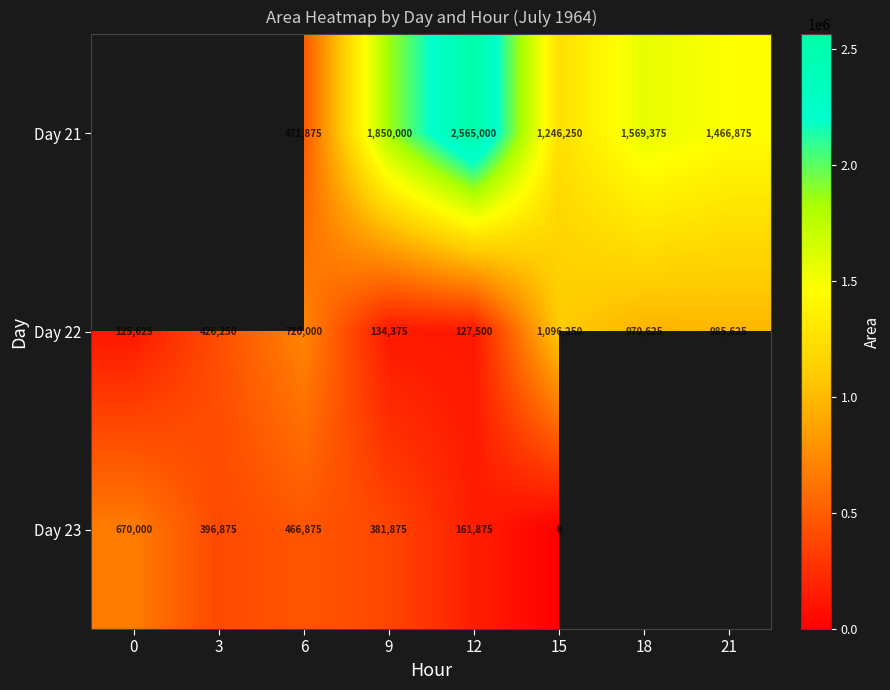

Which category has the highest value across all series?

12